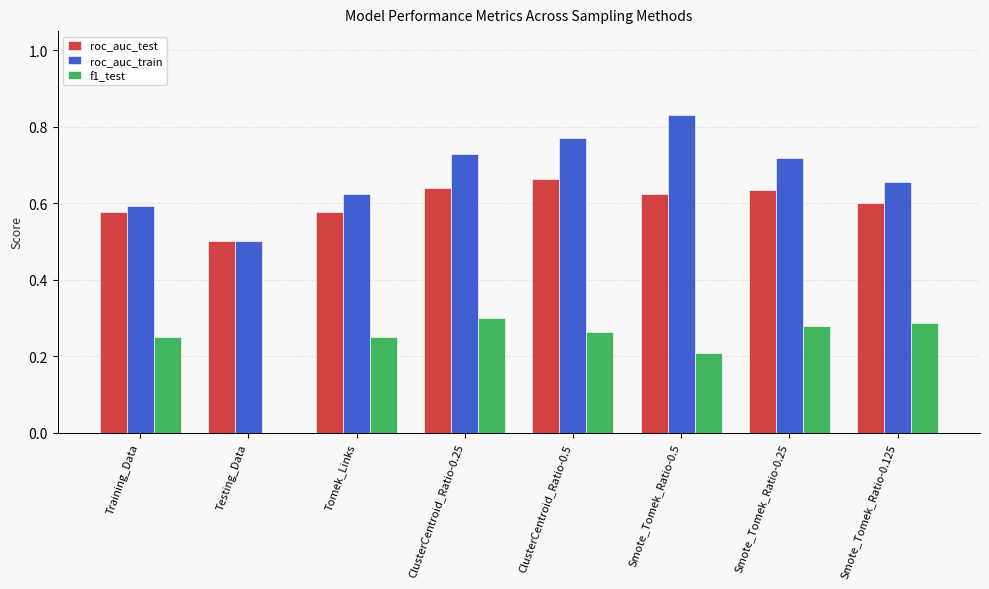

Which series has the largest total across all categories?

roc_auc_train